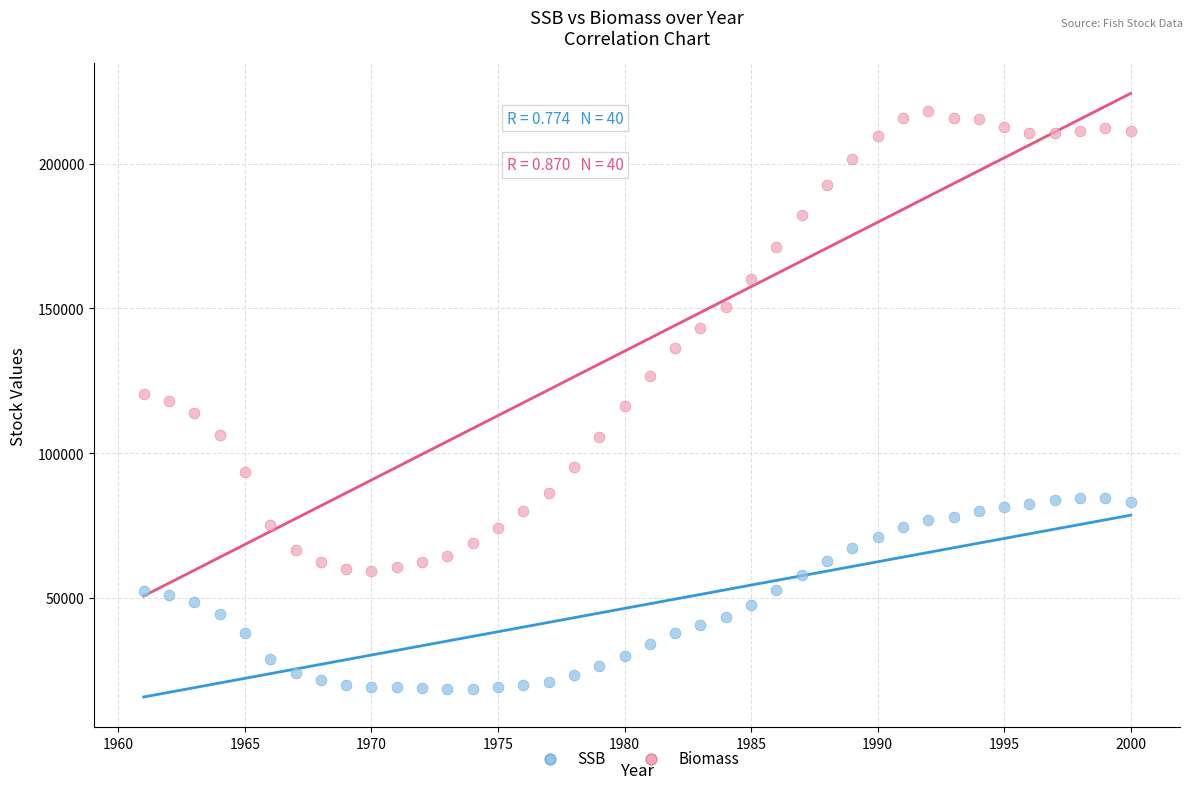

What are all the series names shown in the legend?

SSB, Biomass